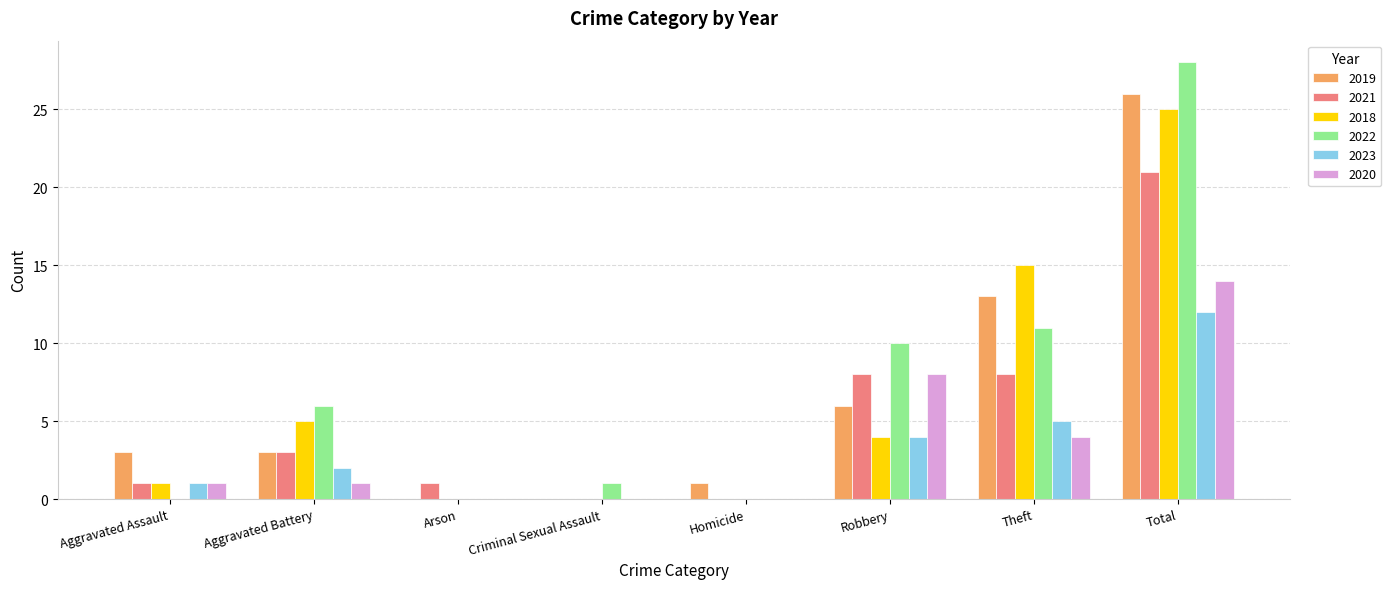

Is it true that 2020 equals 1 at Aggravated Battery?

True